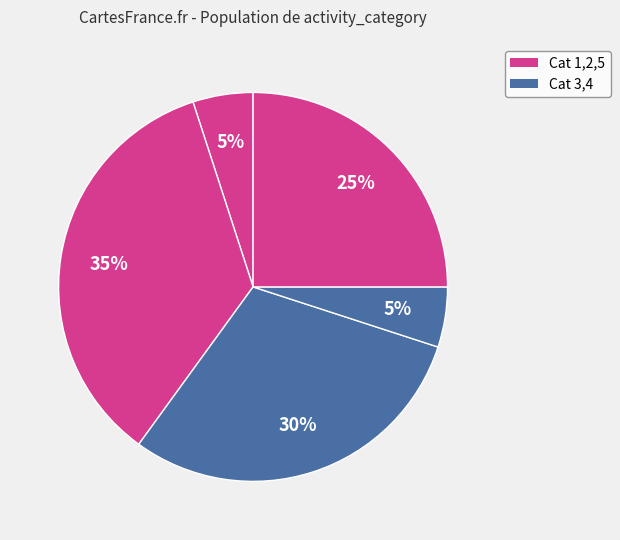

How many segments does this pie chart have?

5